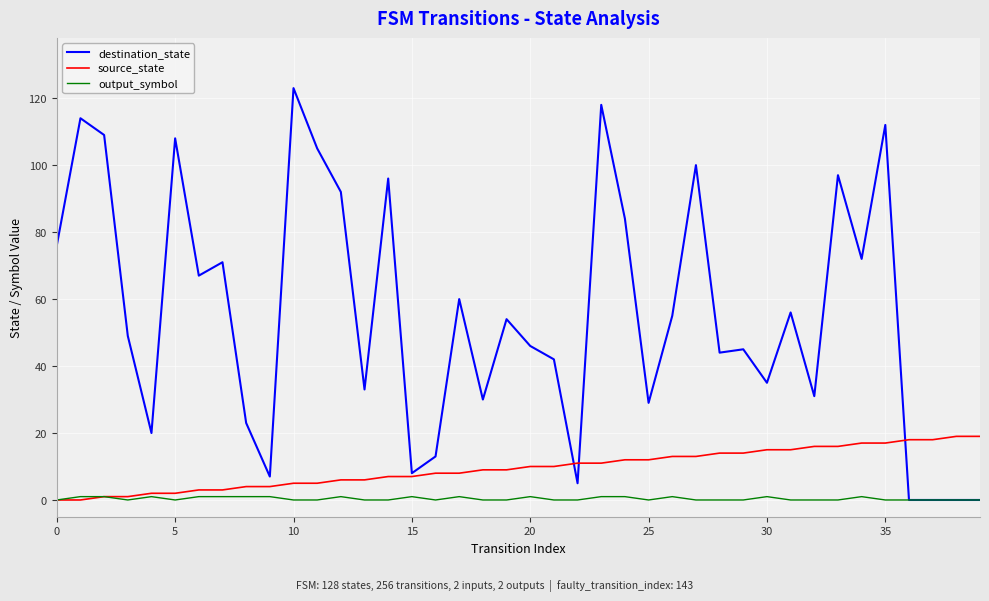

What are all the series names shown in the legend?

destination_state, source_state, output_symbol